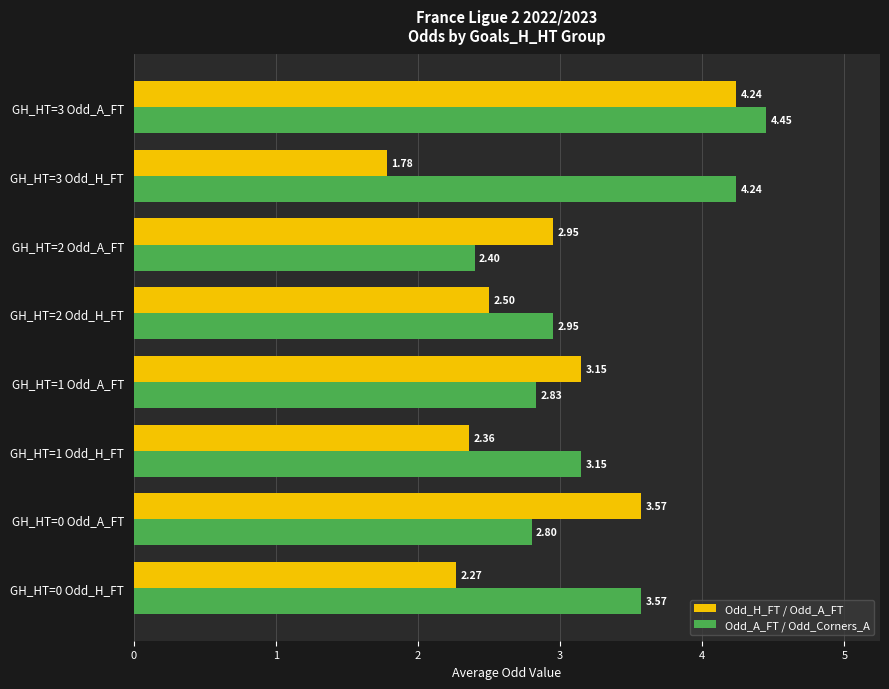

Is the value of Odd_H_FT / Odd_A_FT at GH_HT=1 Odd_H_FT greater than the value of Odd_A_FT / Odd_Corners_A at GH_HT=2 Odd_H_FT?

No